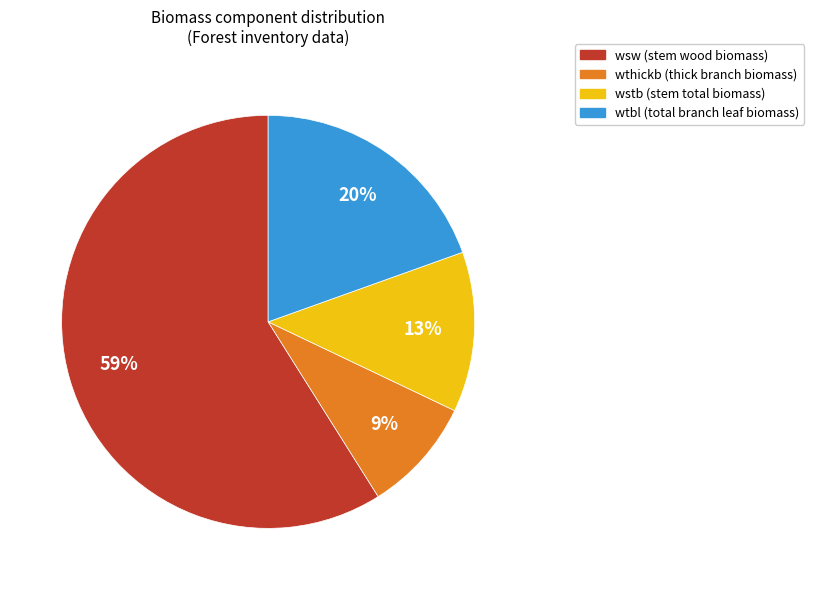

Does any single category account for the majority?

Yes